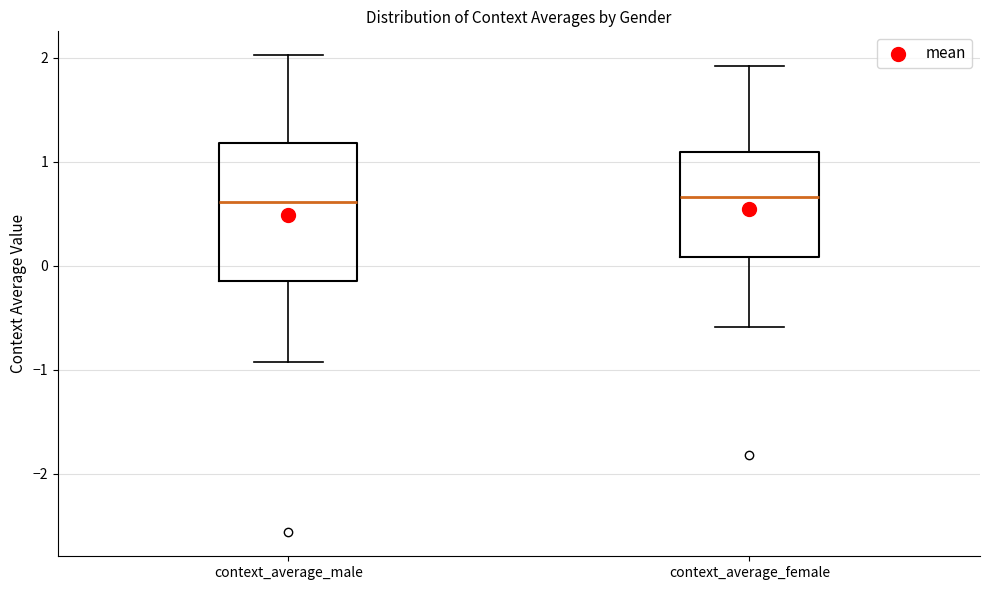

Where is the upper edge of the box for context_average_female on the y-axis? The values are not printed on the chart, so give them approximately, as read against the axis.

1.1